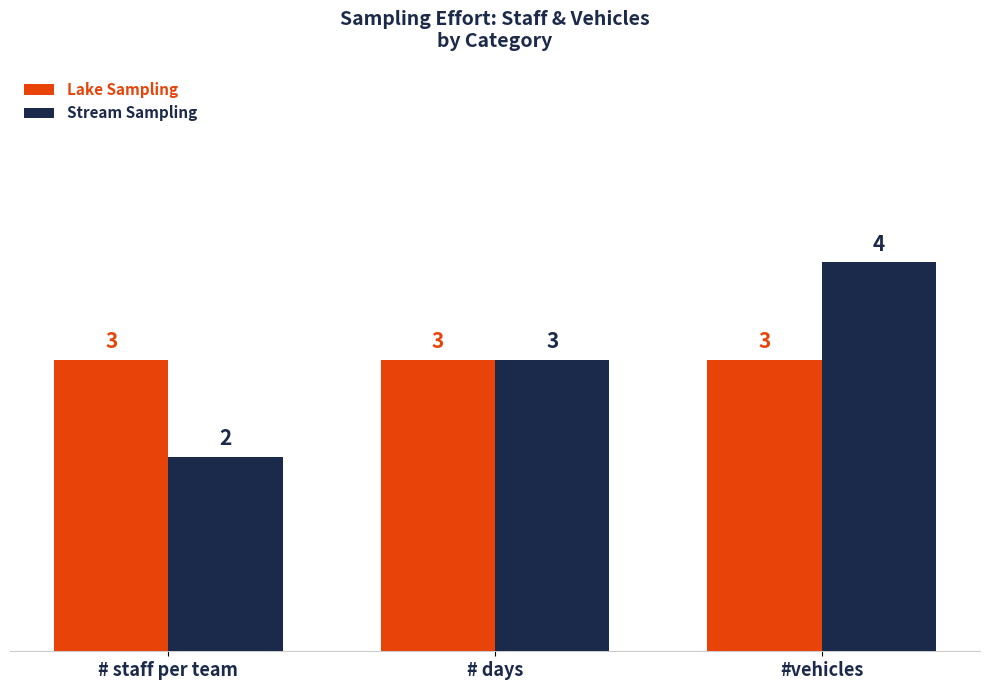

How many bars are there in total?

6